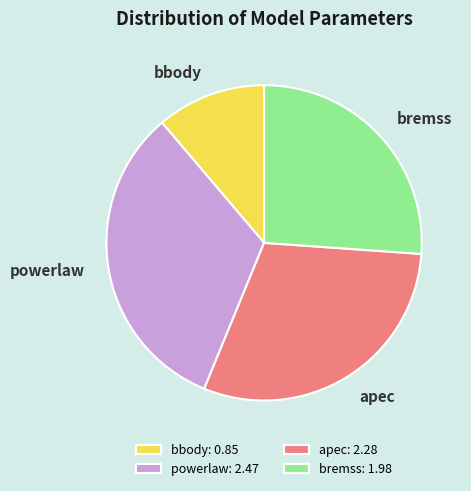

Is apec the majority of the pie?

No